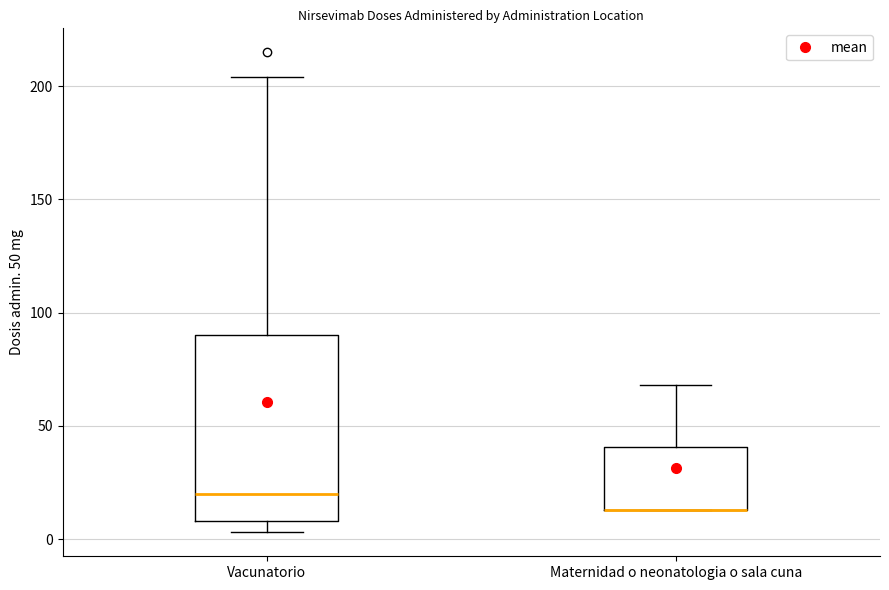

Reading left to right, read every box against the y-axis: the position of its median line, the range the box covers, and the ends of its whiskers. The values are not printed on the chart, so give them approximately, as read against the axis.

Vacunatorio: median 20, box 10 to 90, whiskers 5 to 205
Maternidad o neonatologia o sala cuna: median 15 (drawn on the box's lower edge), box 15 to 40, whiskers 15 to 70